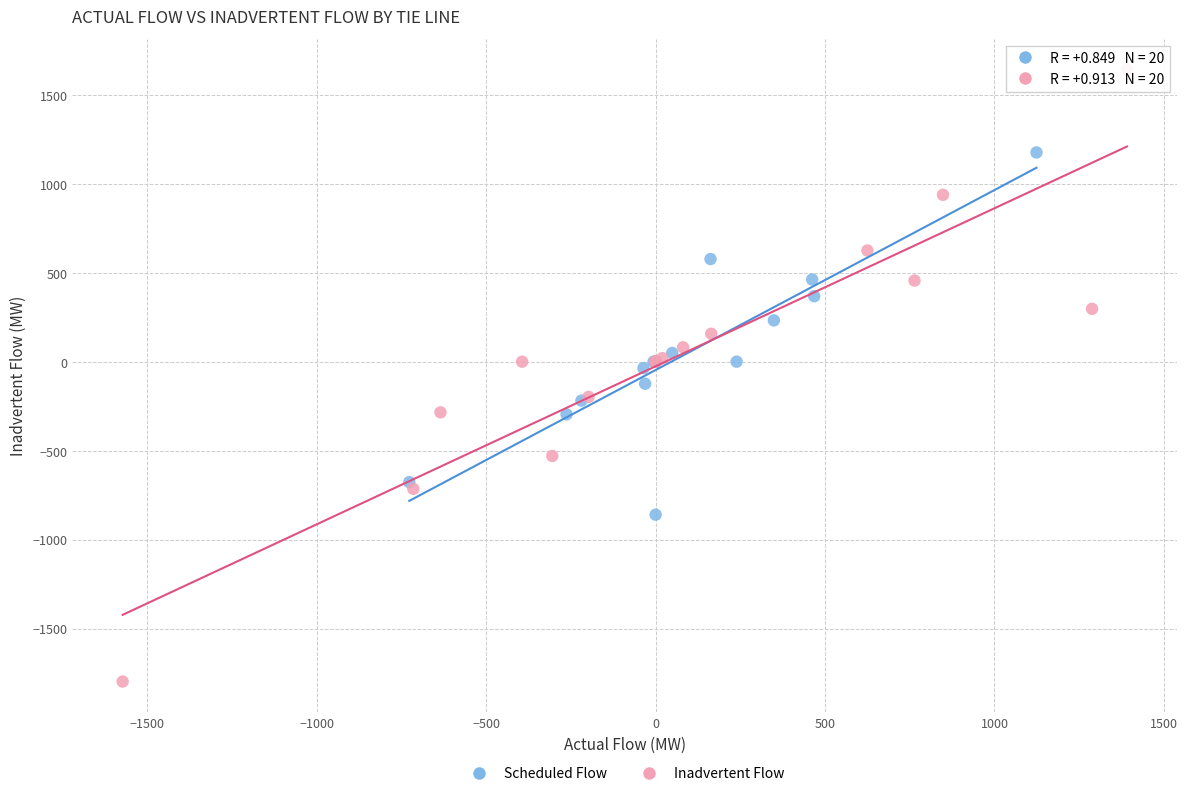

Which series reaches the minimum Y coordinate?

Inadvertent Flow